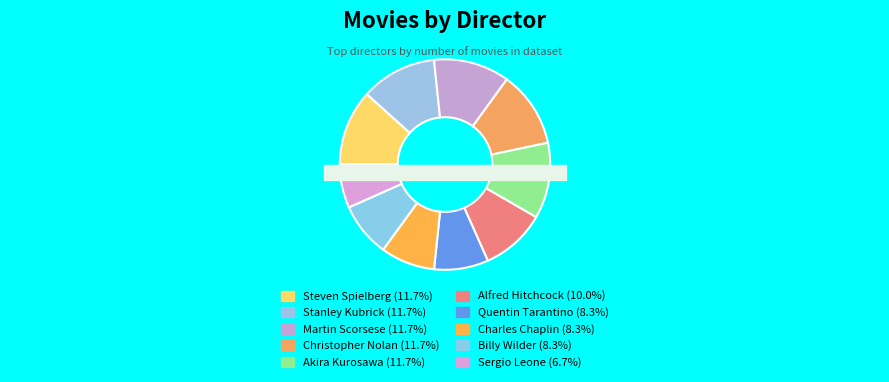

To the nearest percent, what percentage of the pie is Akira Kurosawa?

12%